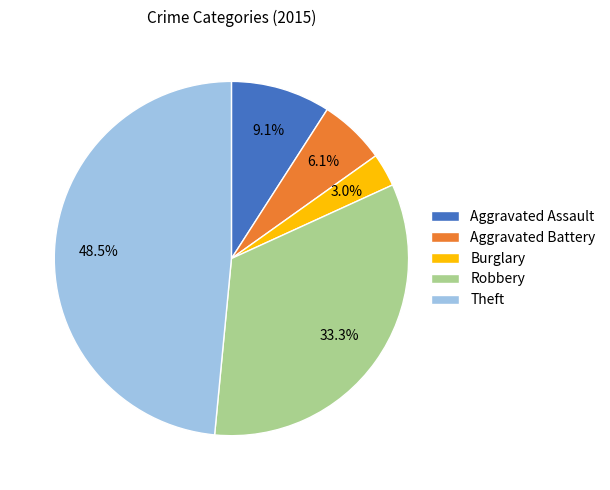

How many slices are in this pie chart?

5